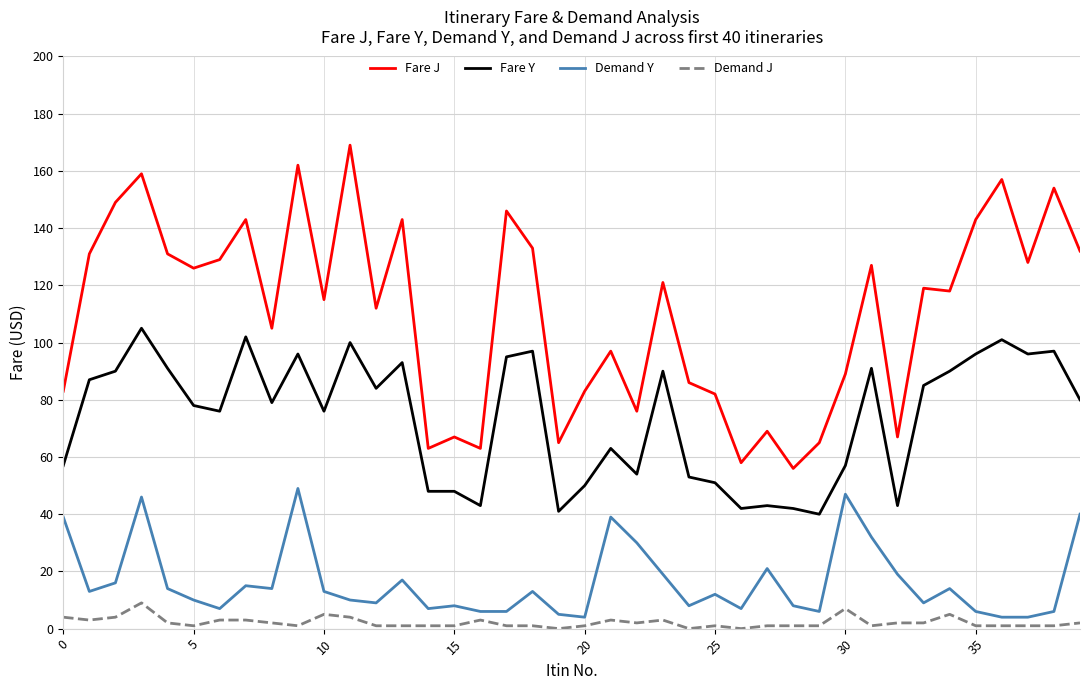

True or false: Demand J and Fare Y cross at least once.

False